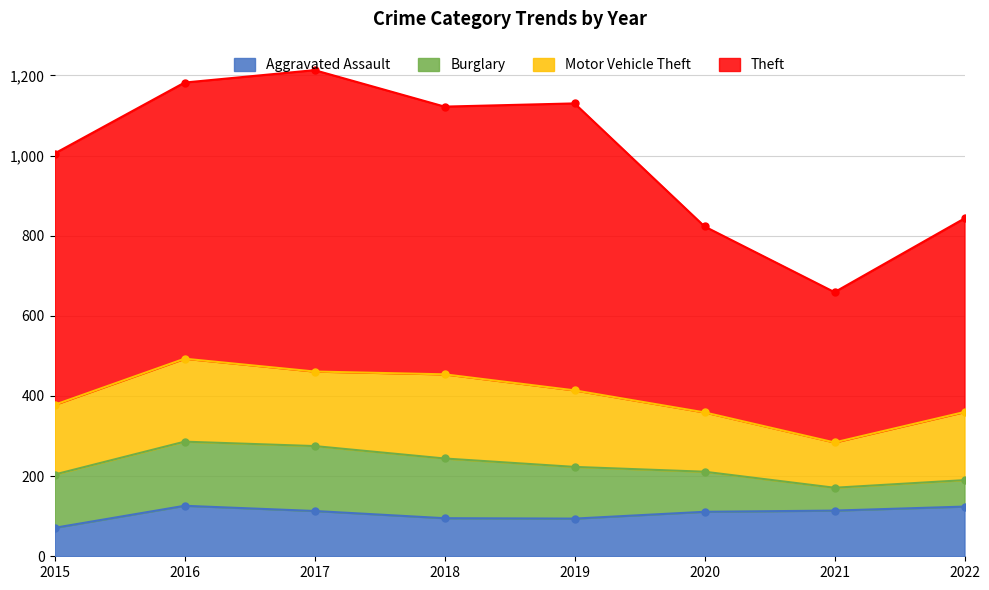

True or false: Aggravated Assault has a value of 71 at 2015.

True